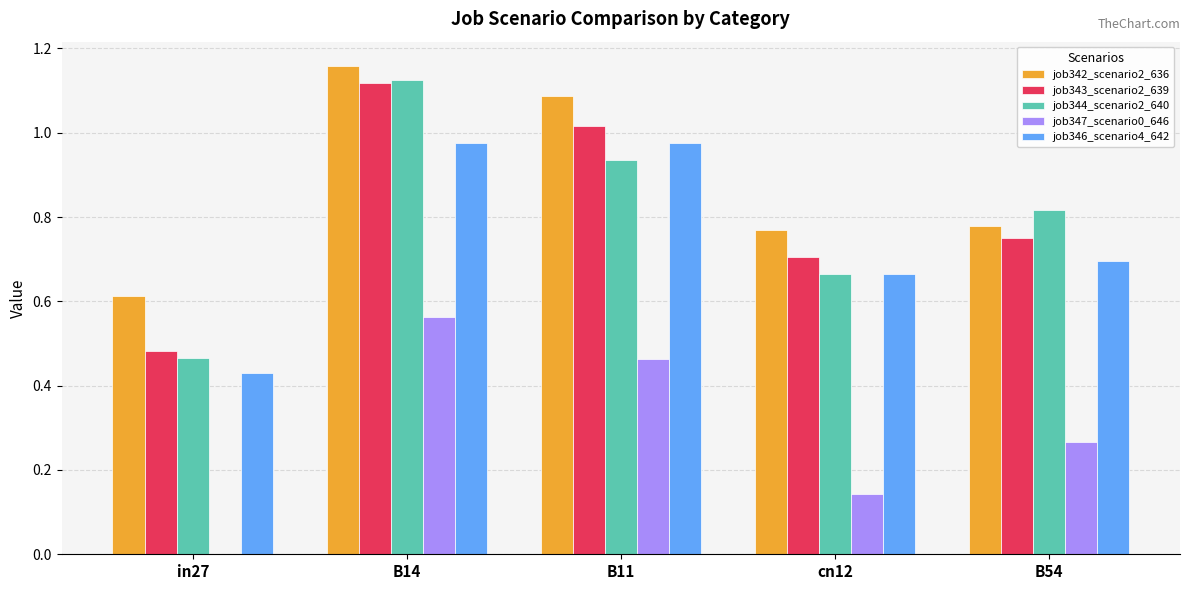

Which series has the largest total across all categories?

job342_scenario2_636